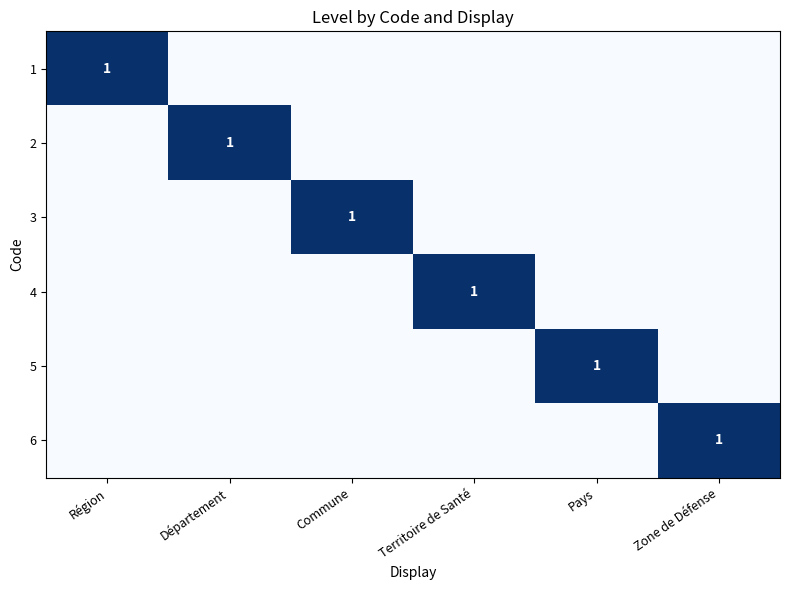

Is it true that 3 equals 1 at Commune?

True